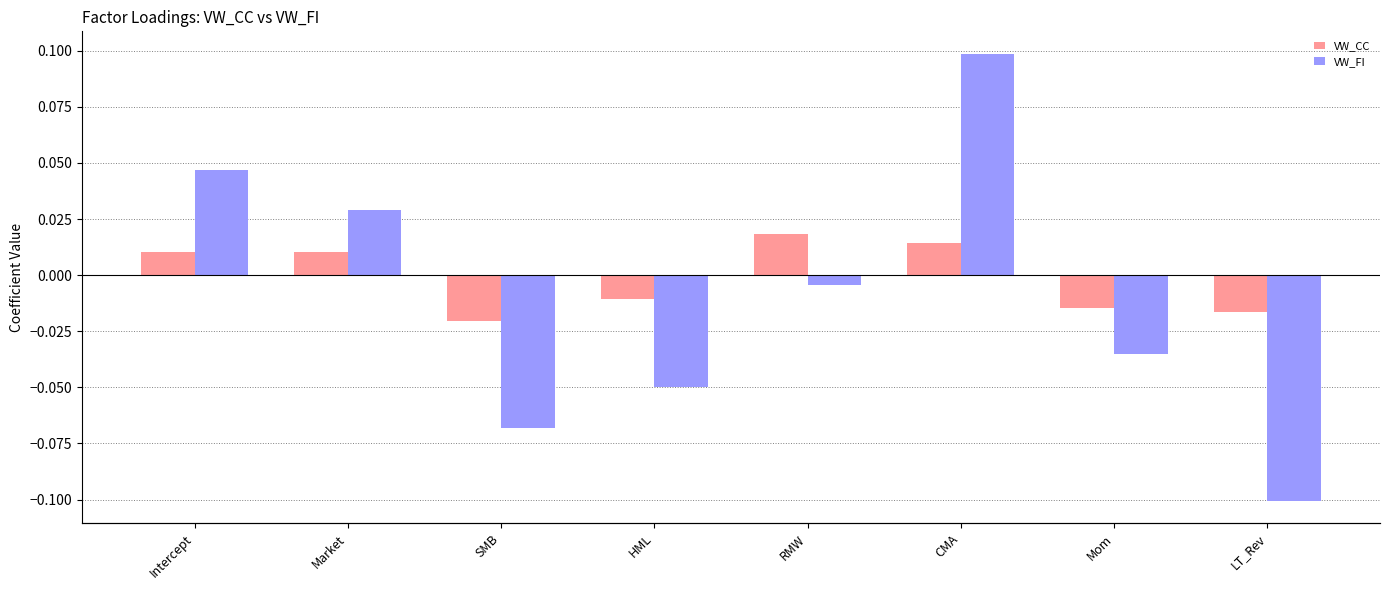

How many distinct data groups are displayed?

2